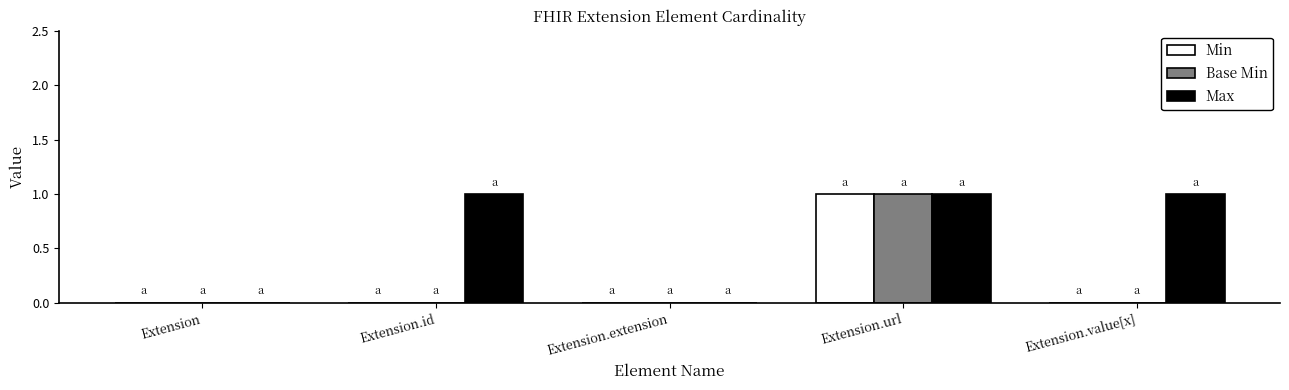

Reading left to right, extract all data points from this chart.

Min: 0	0	0	1	0
Base Min: 0	0	0	1	0
Max: 0	1	0	1	1